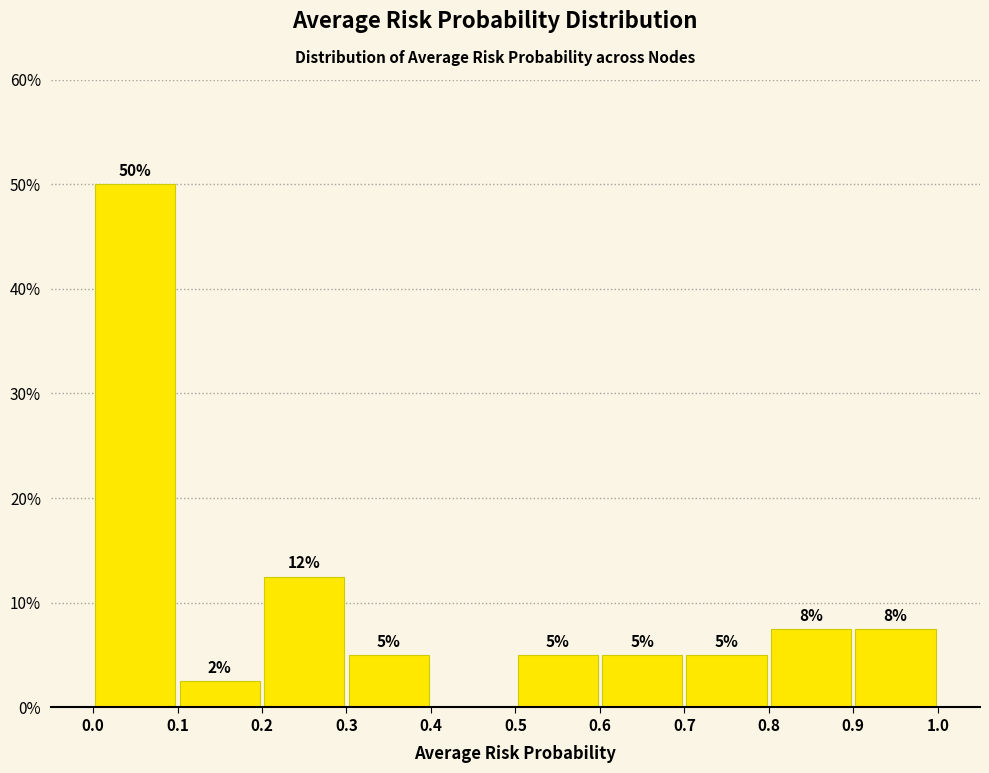

Which range on the x-axis has the tallest bar?

0.0 to 0.1